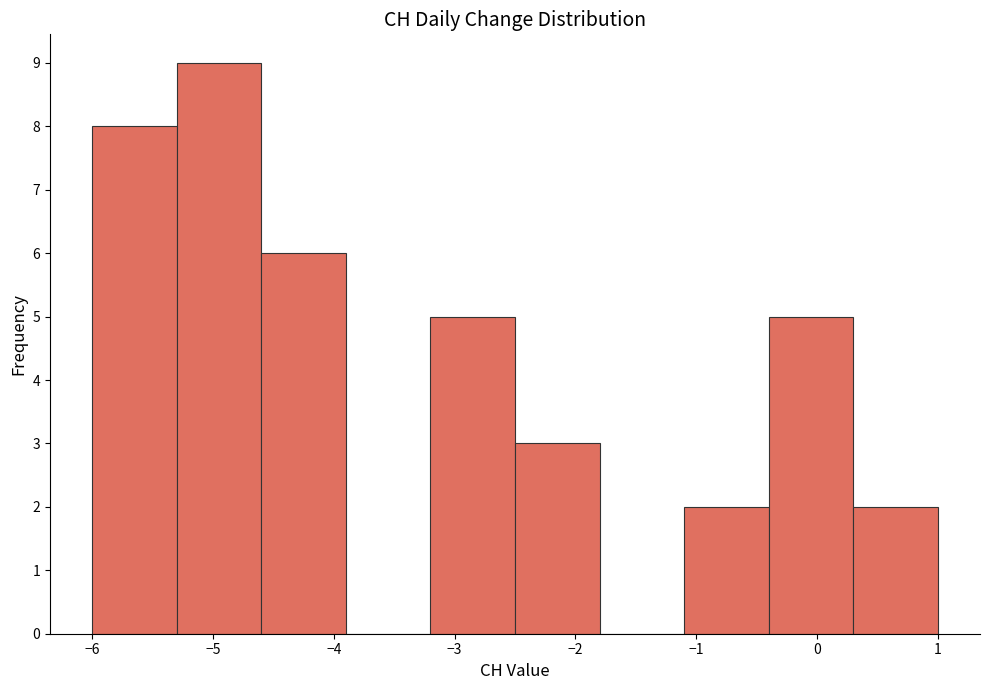

Over which range of the x-axis is the bar tallest?

-5.3 to -4.6